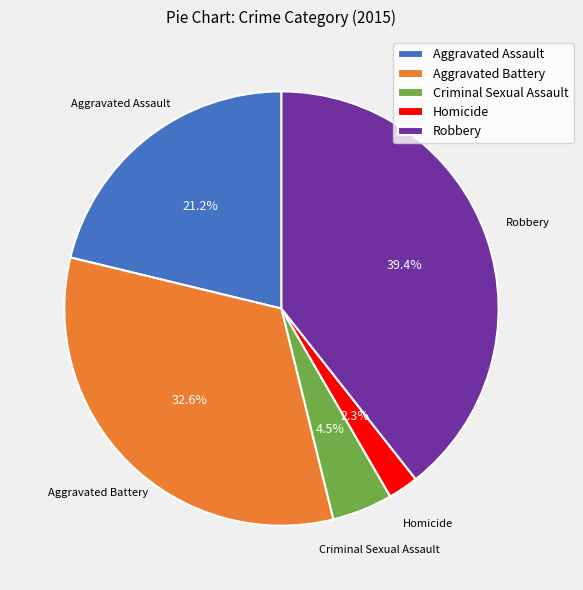

Rank the categories by value from lowest to highest.

Homicide, Criminal Sexual Assault, Aggravated Assault, Aggravated Battery, Robbery